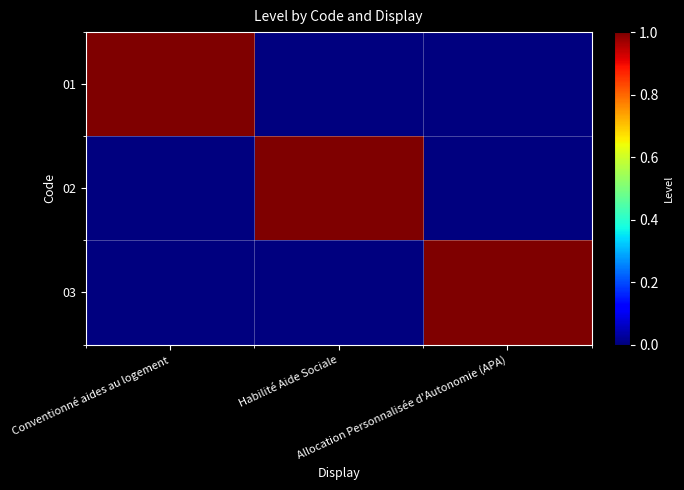

How many series are shown in this chart?

3